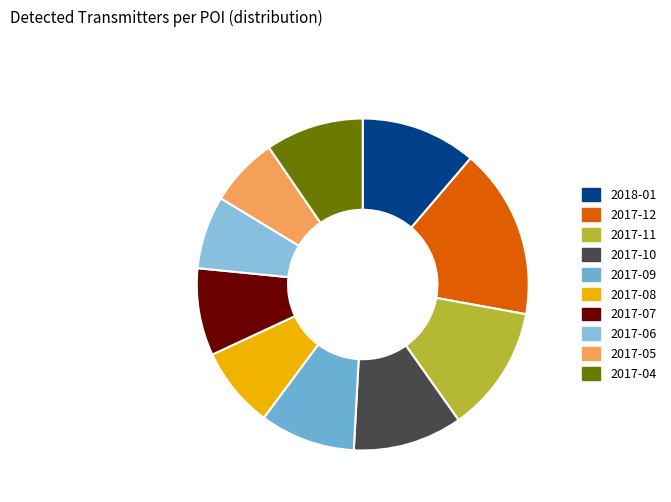

The 2017-05 slice represents 1% of the pie. True or false?

False